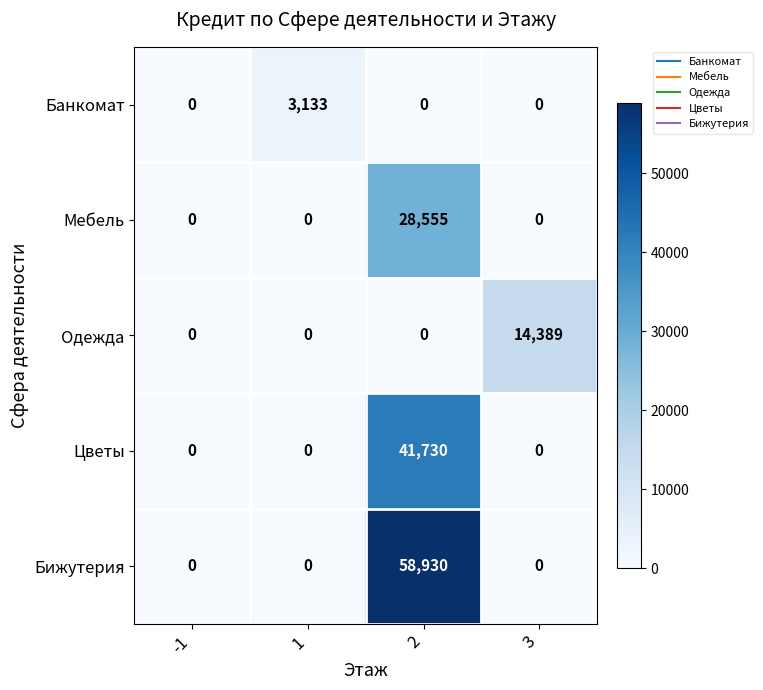

True or false: Банкомат has a value of 0 at 3.

True